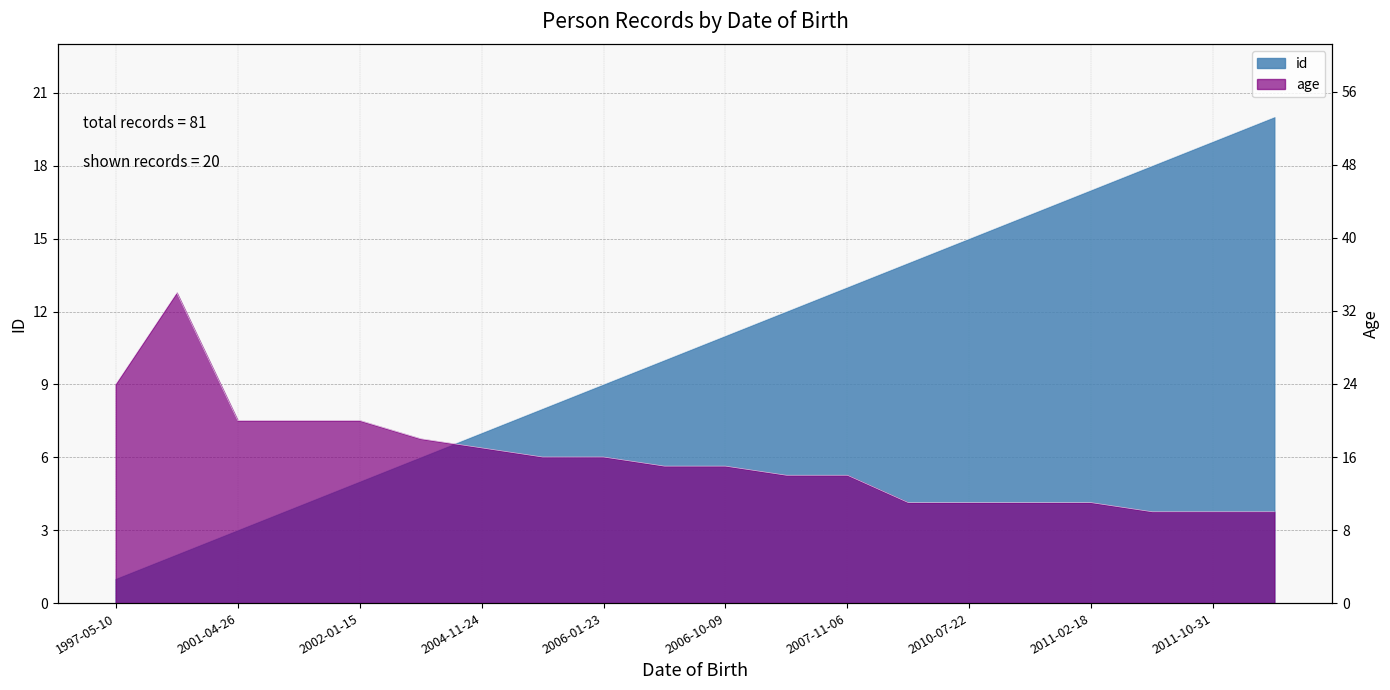

What is the value of the id point at the 8th from the left?

8